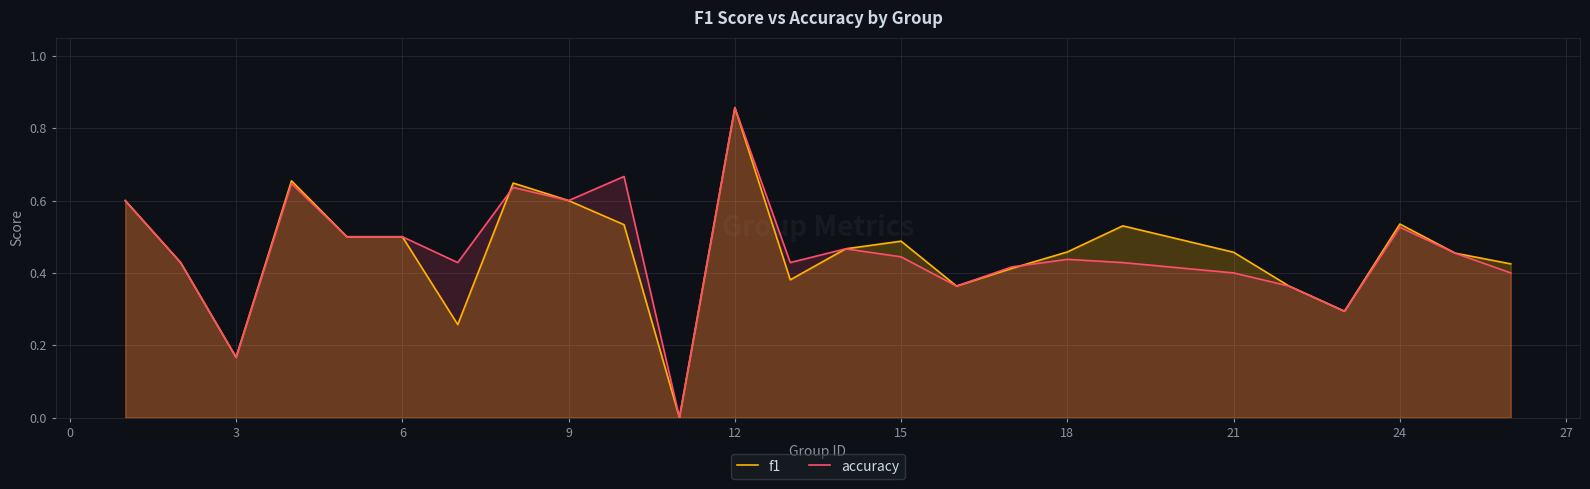

True or false: f1 and accuracy cross at least once.

True